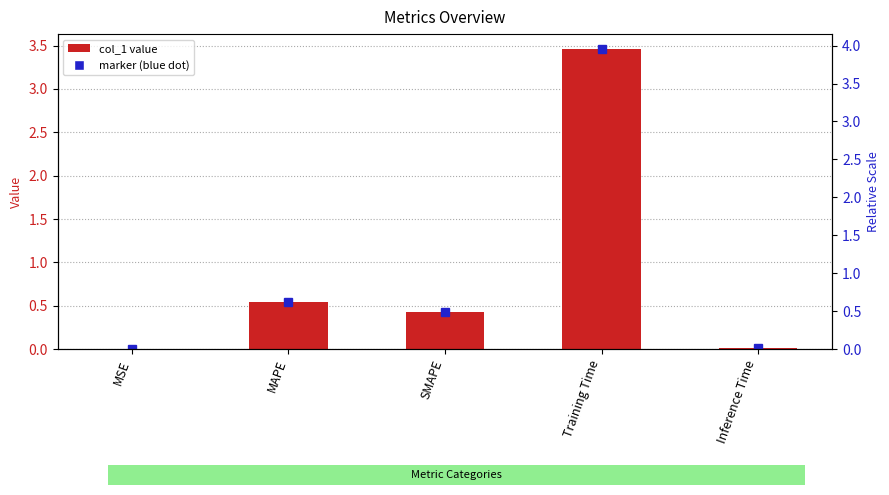

Which has a higher value, MAPE or Inference Time?

MAPE